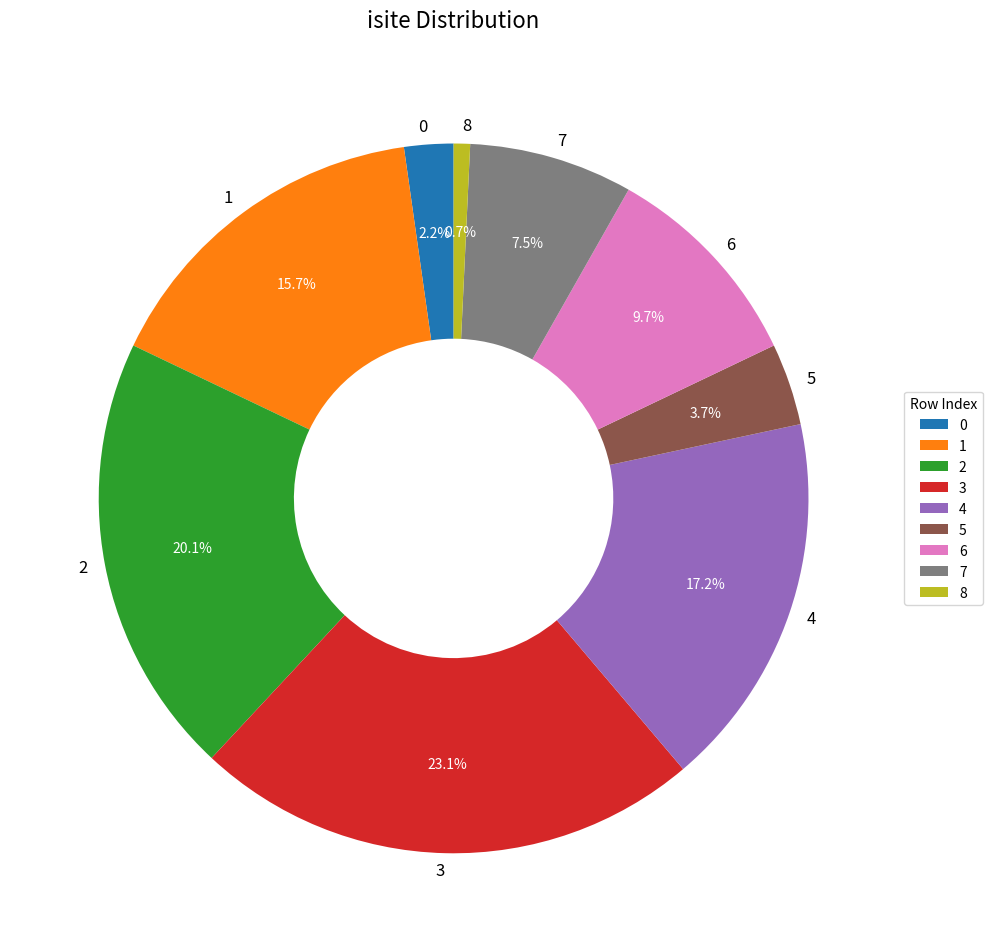

What is the largest slice in the pie chart?

3